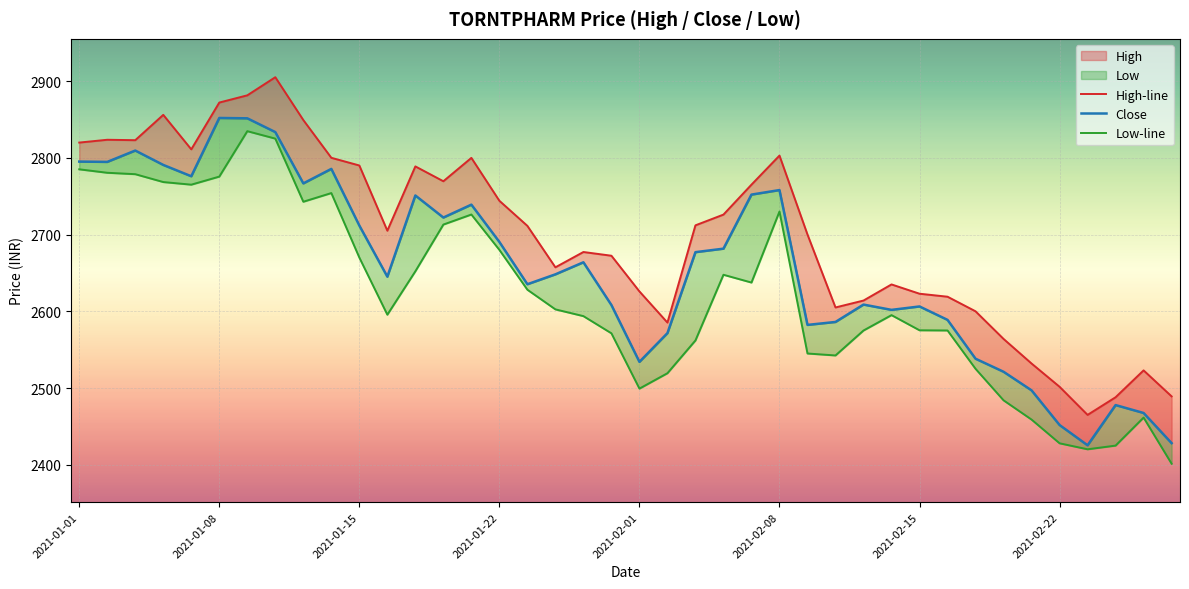

In Close, how many points are lower than both neighbors (excluding endpoints)?

10